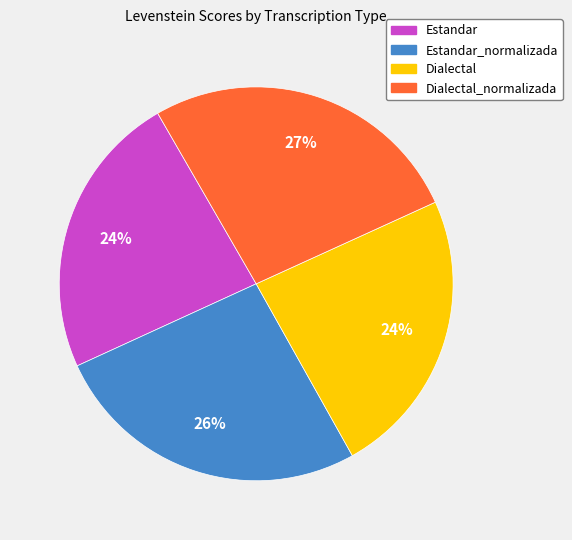

Count the number of slices in the pie.

4